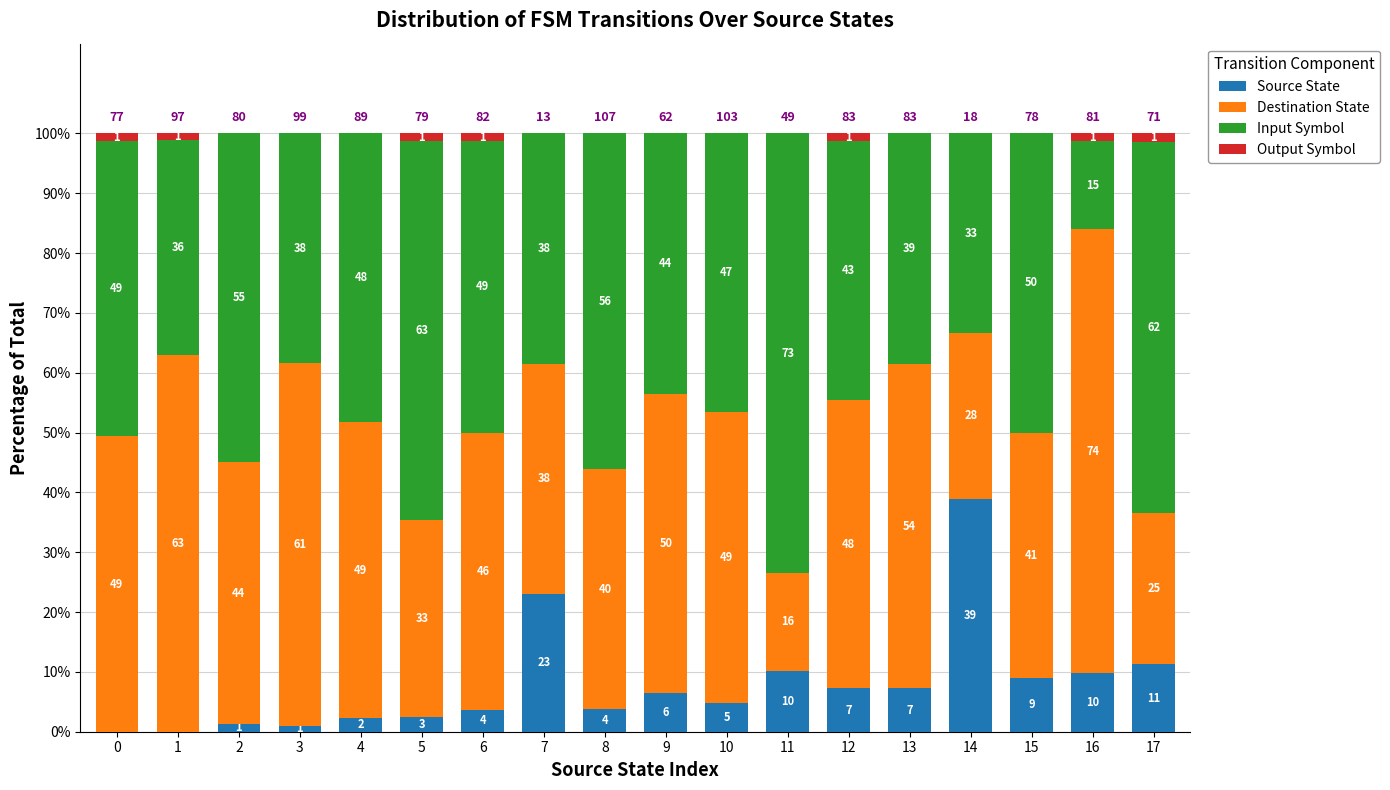

Rank the categories by Destination State value from lowest to highest.

11, 17, 14, 5, 7, 8, 15, 2, 6, 12, 10, 0, 4, 9, 13, 3, 1, 16